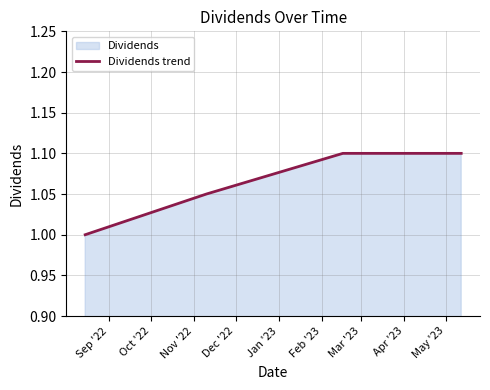

True or false: the data has more than 1 interior local peaks.

False